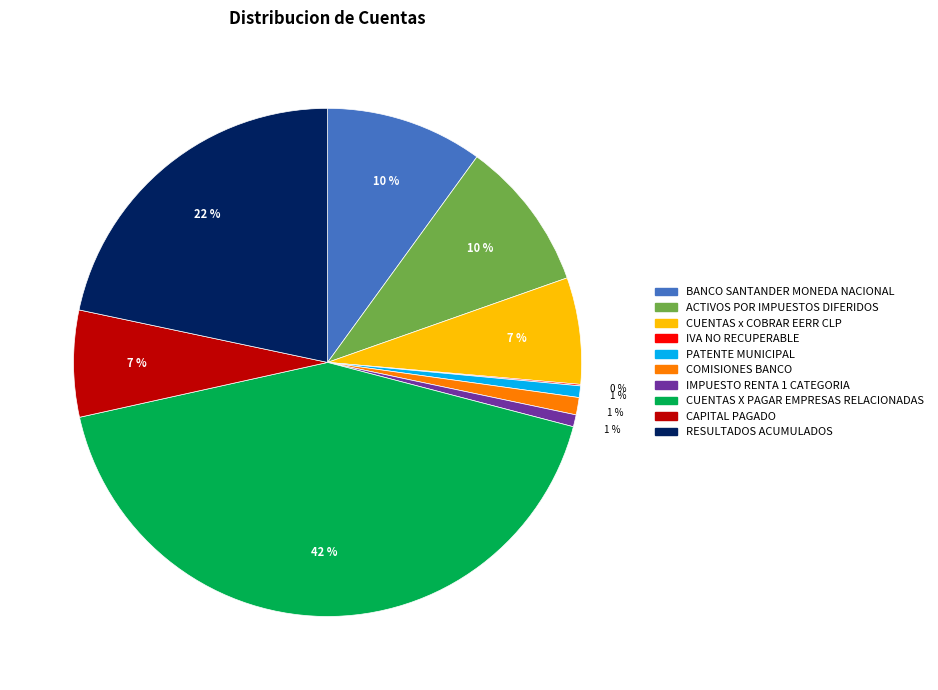

The COMISIONES BANCO slice represents 1% of the pie. True or false?

True